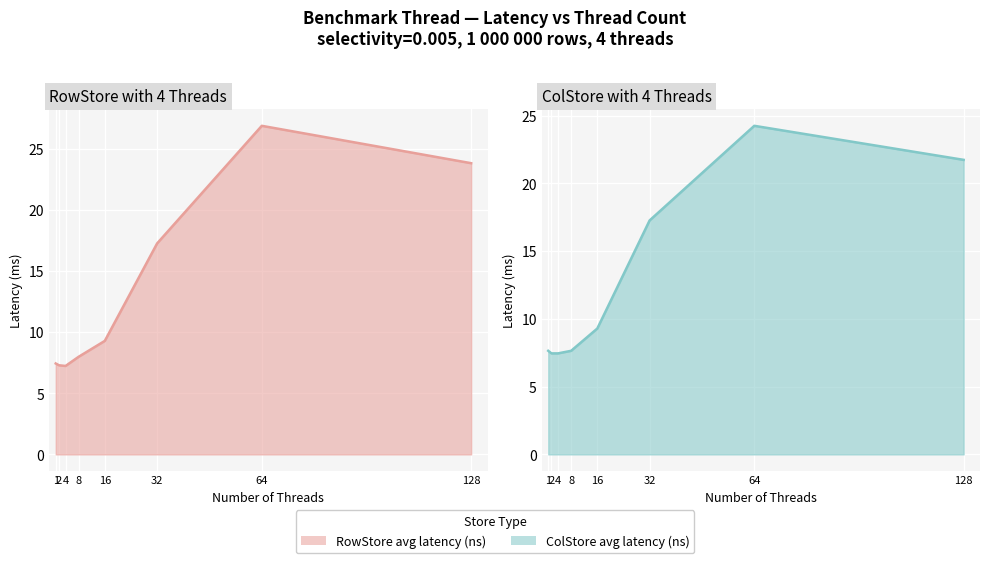

What is the total value across all series at 64?

51.1